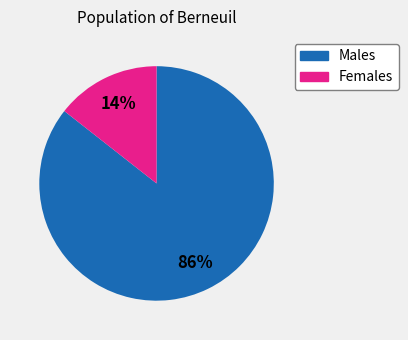

How many segments does this pie chart have?

2